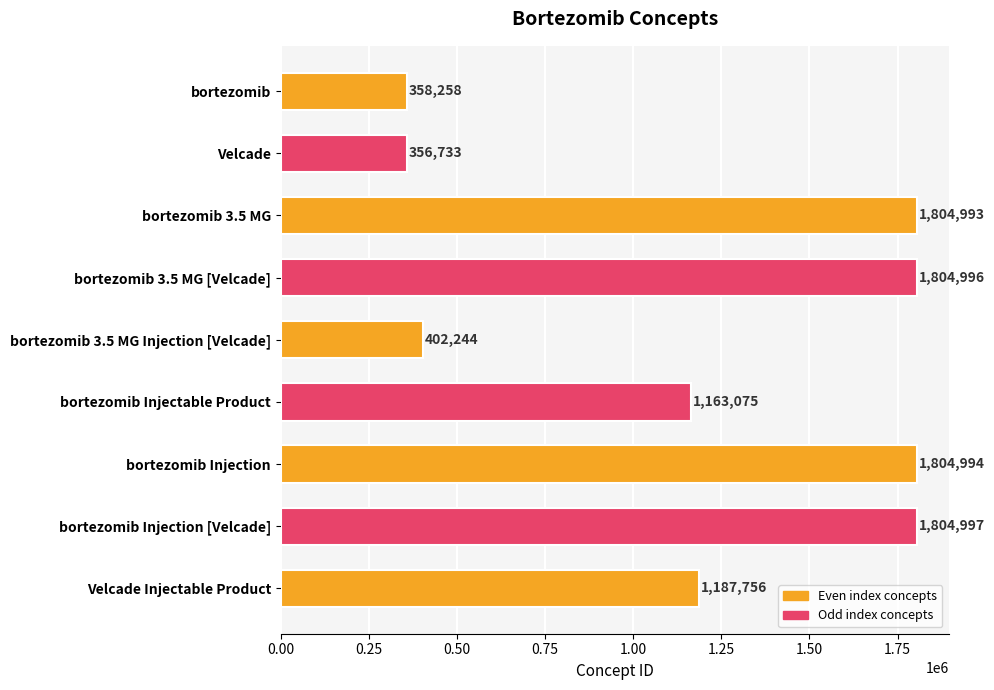

Between bortezomib Injection [Velcade] and Velcade Injectable Product, which is larger?

bortezomib Injection [Velcade]